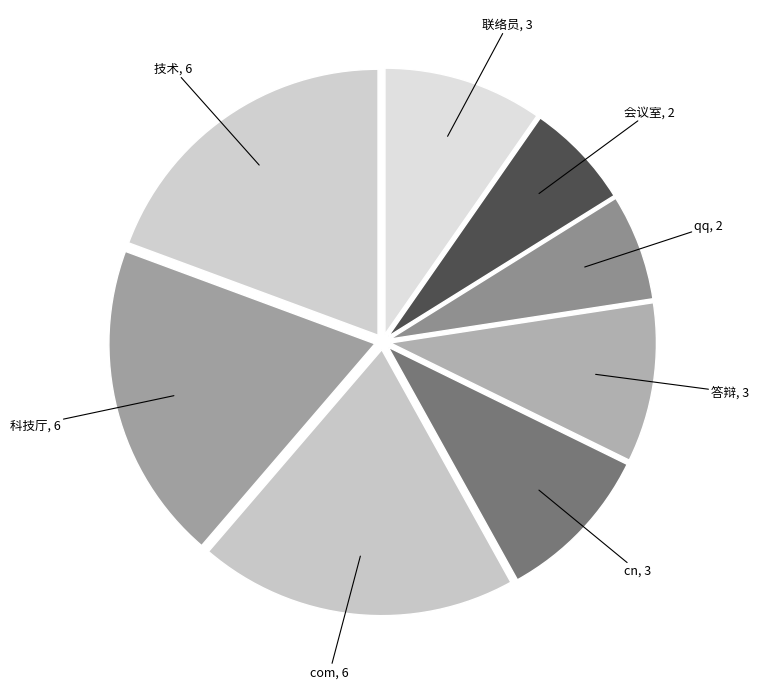

What is the ratio of the value at 科技厅 to the value at qq?

3.0